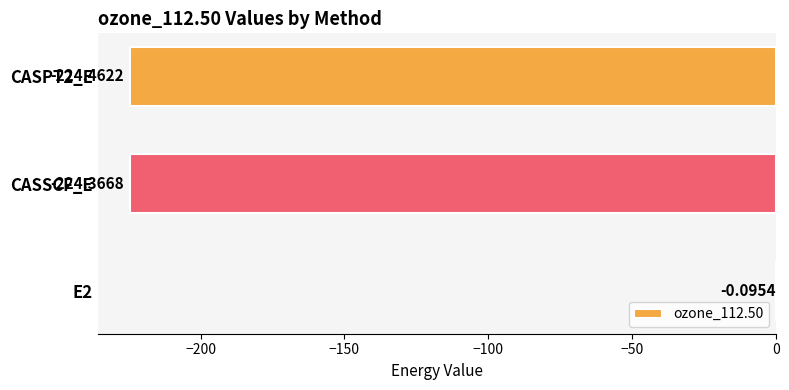

Count the number of categories in the chart.

3